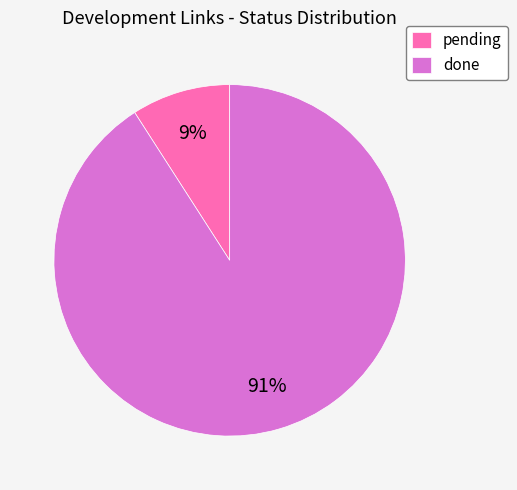

How many slices are in this pie chart?

2